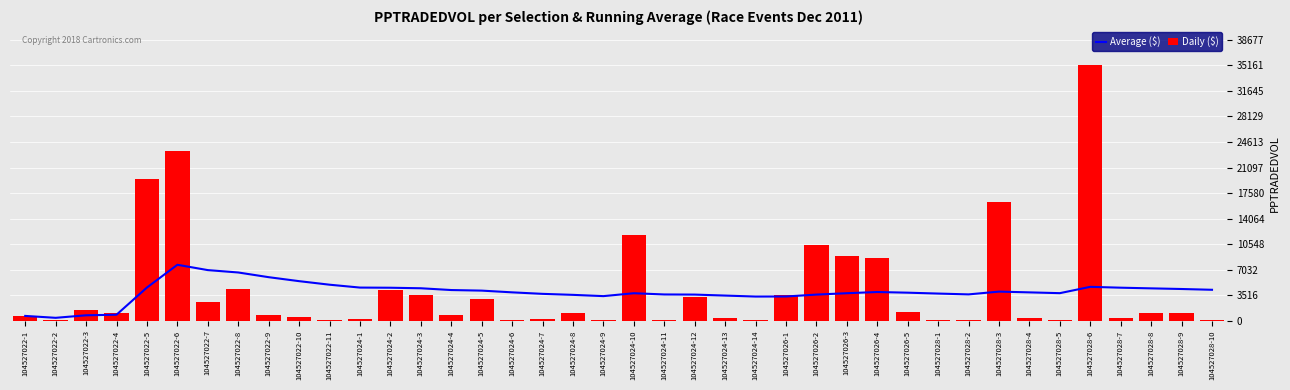

Which category has the lowest value in the Daily ($) series?

104527028-10